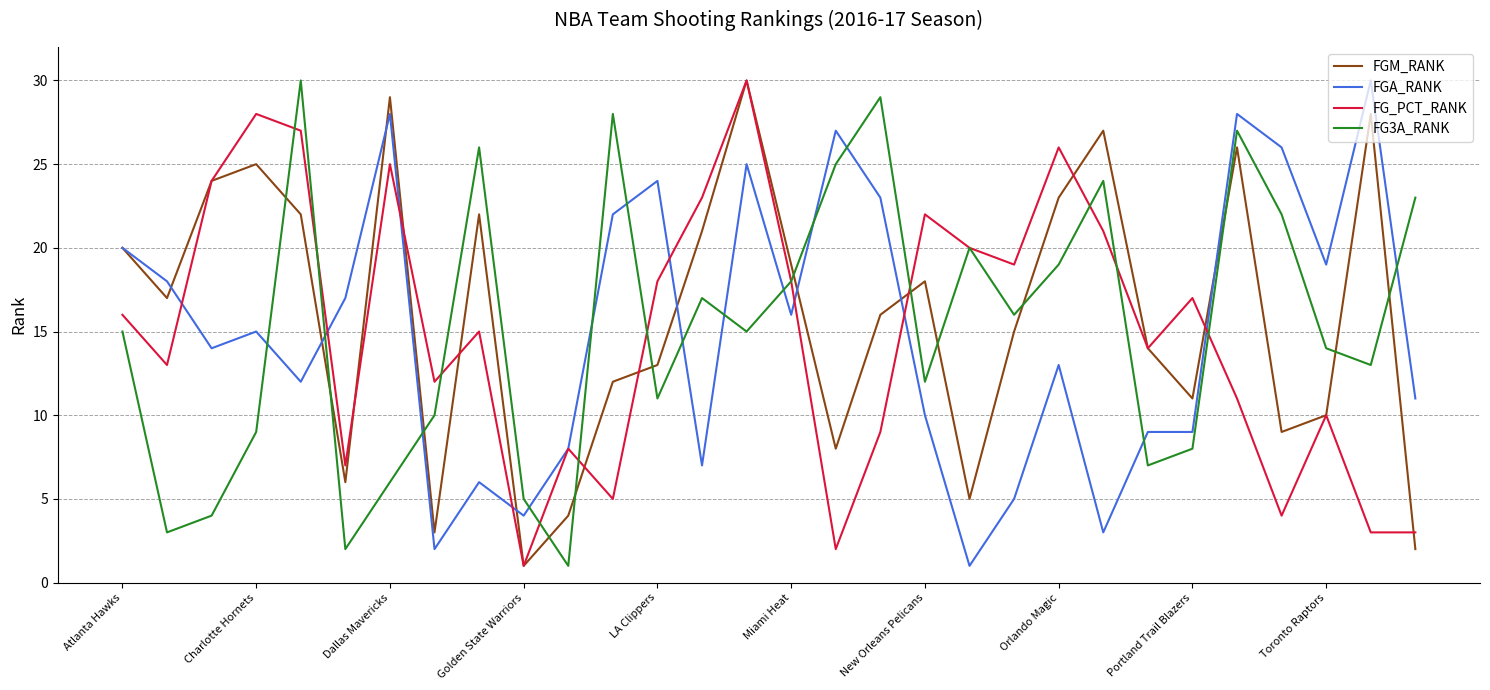

Reading left to right, list all the values displayed in this chart.

FGM_RANK: 20	17	24	25	22	6	29	3	22	1	4	12	13	21	30	19	8	16	18	5	15	23	27	14	11	26	9	10	28	2
FGA_RANK: 20	18	14	15	12	17	28	2	6	4	8	22	24	7	25	16	27	23	10	1	5	13	3	9	9	28	26	19	30	11
FG_PCT_RANK: 16	13	24	28	27	7	25	12	15	1	8	5	18	23	30	18	2	9	22	20	19	26	21	14	17	11	4	10	3	3
FG3A_RANK: 15	3	4	9	30	2	6	10	26	5	1	28	11	17	15	18	25	29	12	20	16	19	24	7	8	27	22	14	13	23